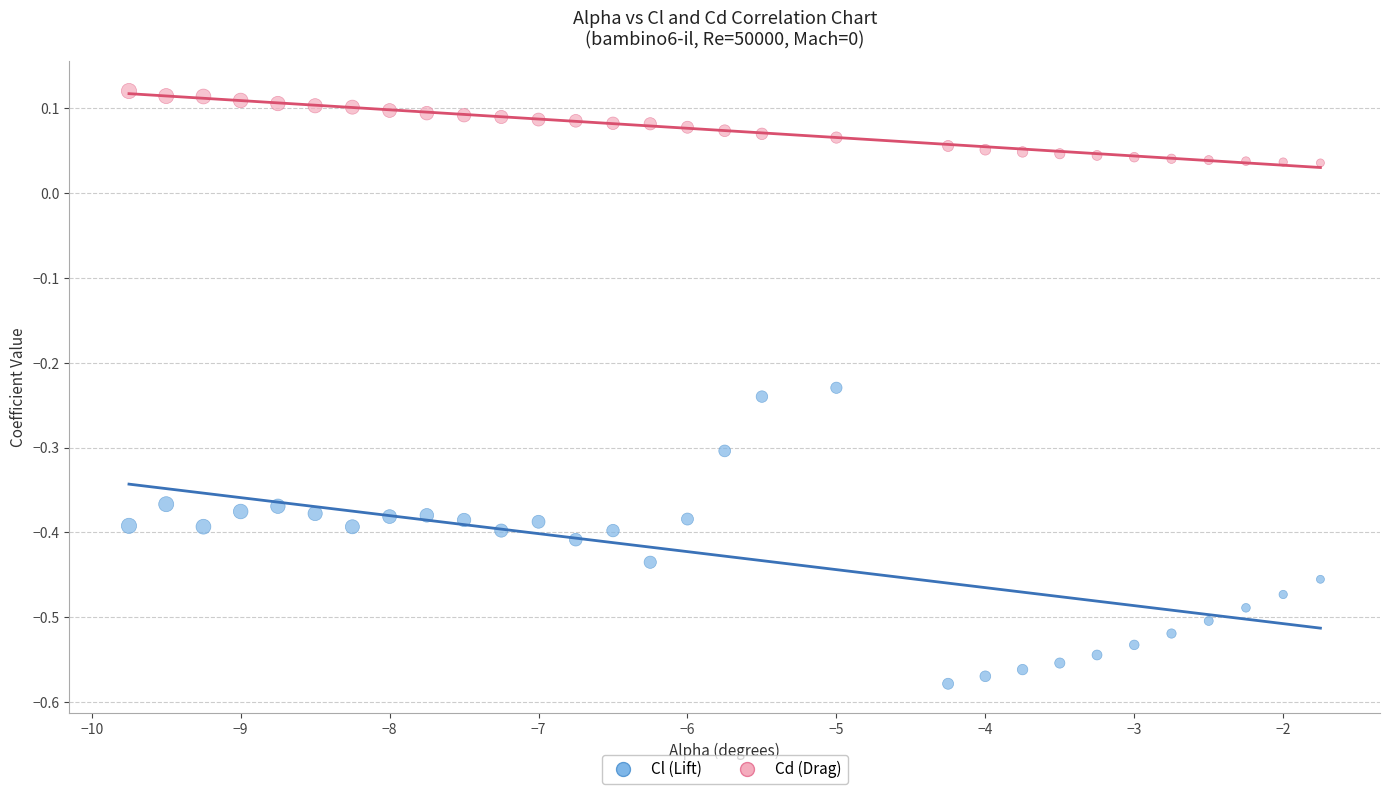

Across all data points, what is the range of Y values (max minus min)?

0.7